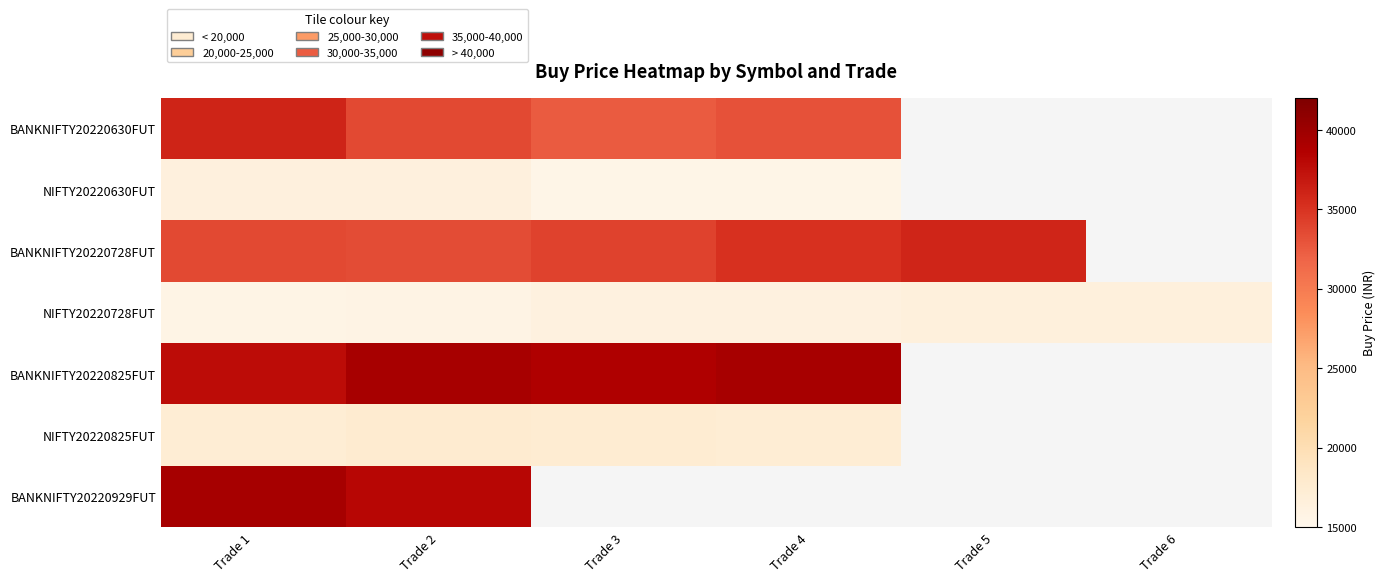

Rank the series at Trade 1 from lowest to highest value.

NIFTY20220728FUT, NIFTY20220630FUT, NIFTY20220825FUT, BANKNIFTY20220728FUT, BANKNIFTY20220630FUT, BANKNIFTY20220825FUT, BANKNIFTY20220929FUT